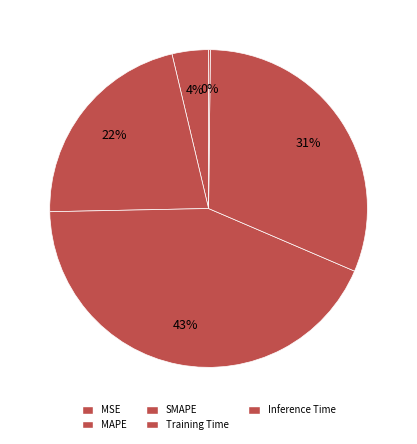

What portion of the pie excludes MSE?

96.3%